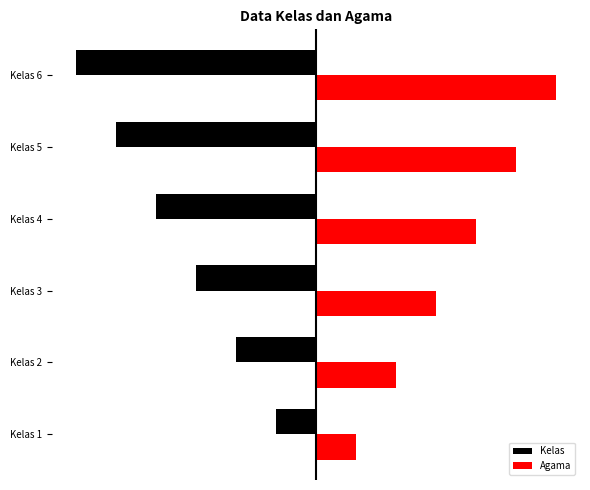

What are all the series names shown in the legend?

Kelas, Agama